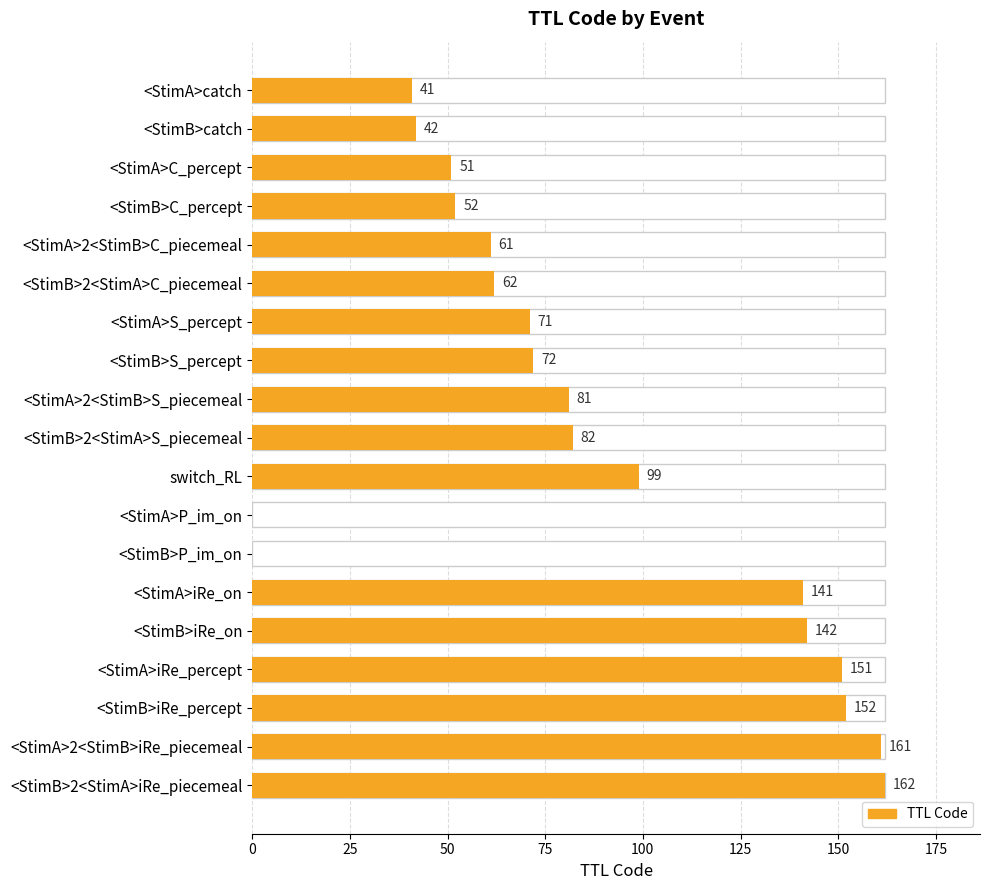

What is the greatest value displayed?

162